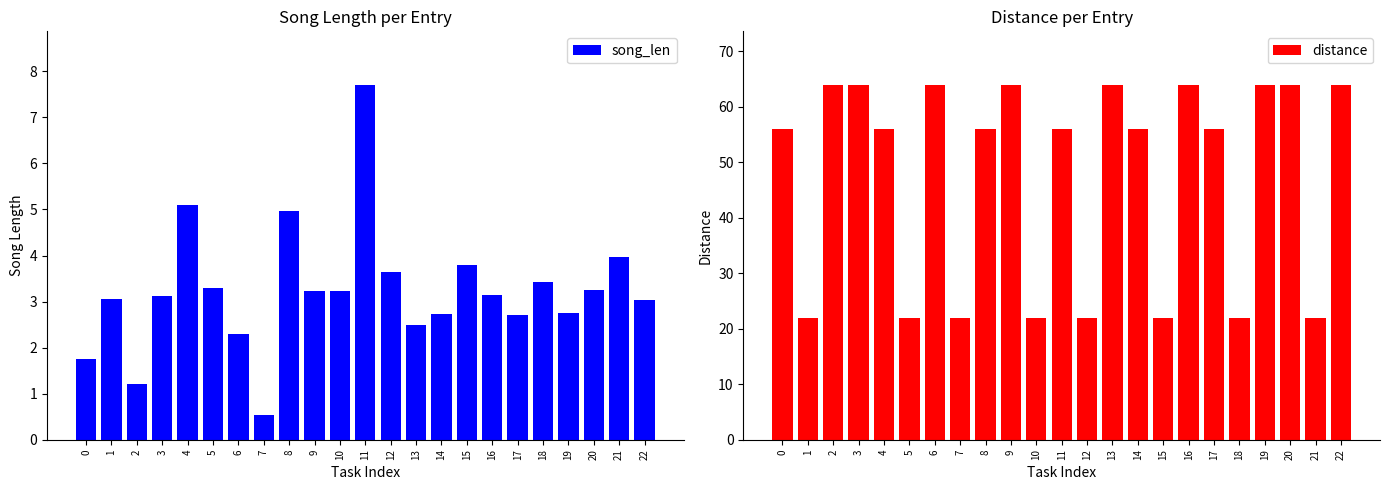

List the labels in order of song_len value, largest first.

11, 4, 8, 21, 15, 12, 18, 5, 20, 10, 9, 16, 3, 1, 22, 19, 14, 17, 13, 6, 0, 2, 7